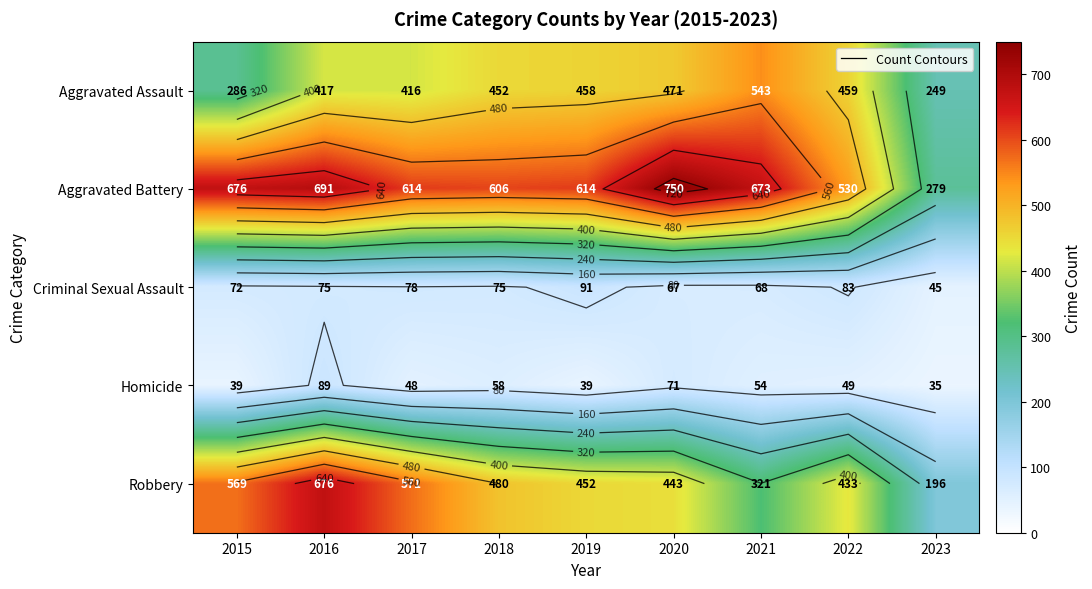

Which category has the highest value across all series?

2020